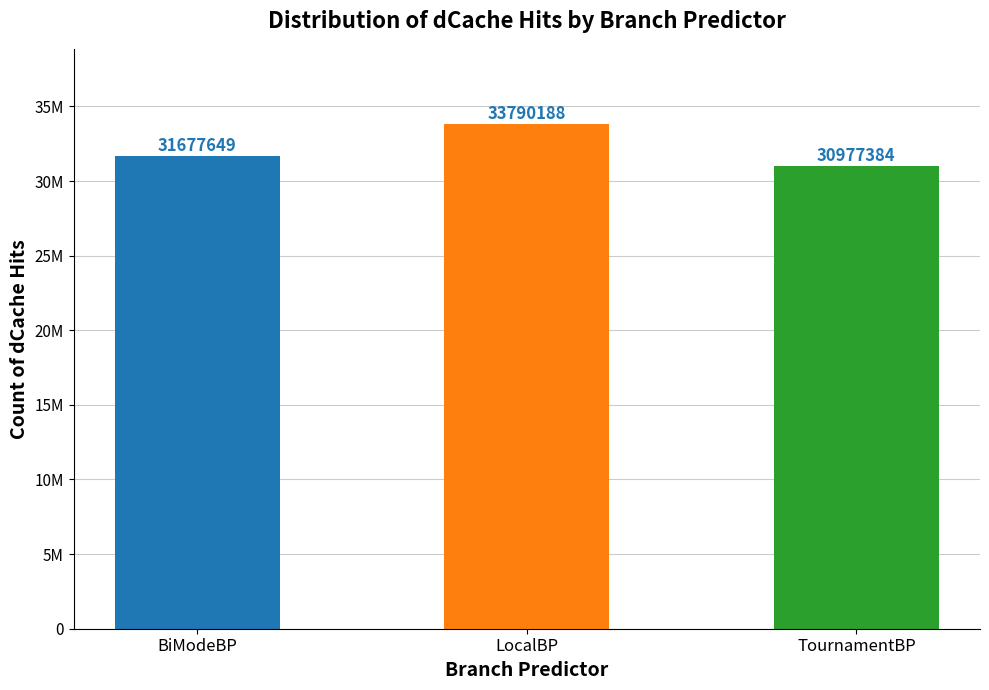

Rank the categories by value from lowest to highest.

TournamentBP, BiModeBP, LocalBP